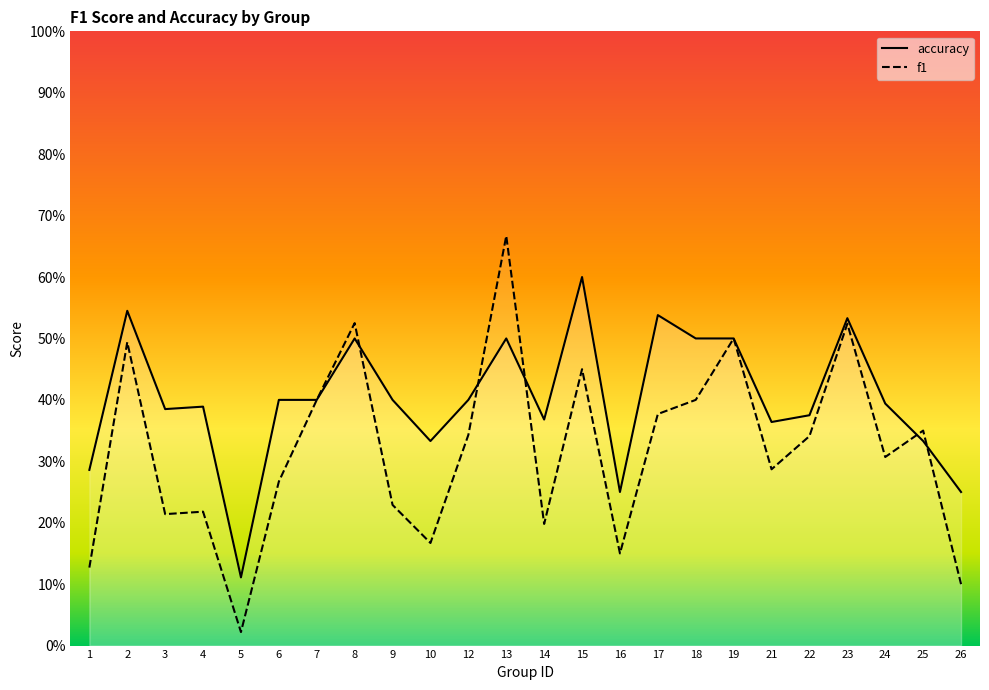

Which series has the widest spread of values?

f1